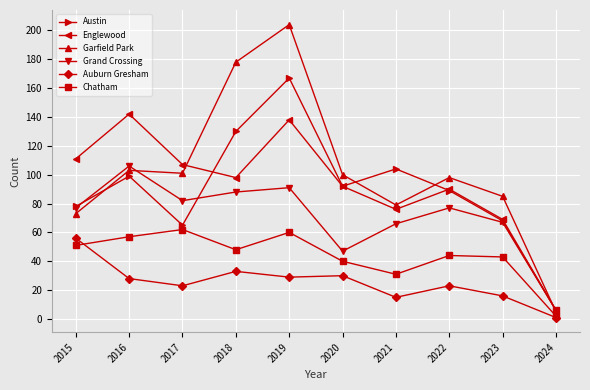

Count the number of data series in this chart.

6